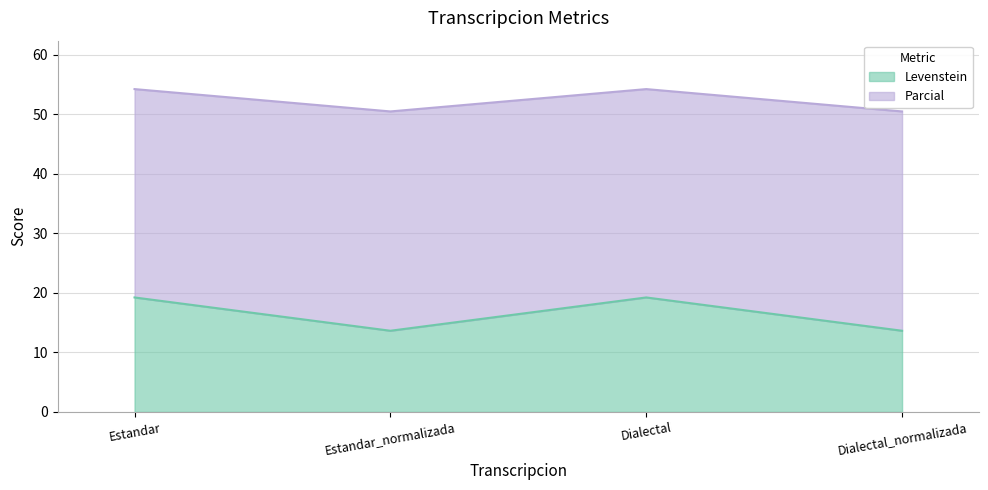

Between Estandar and Dialectal, which series saw the biggest shift?

Levenstein